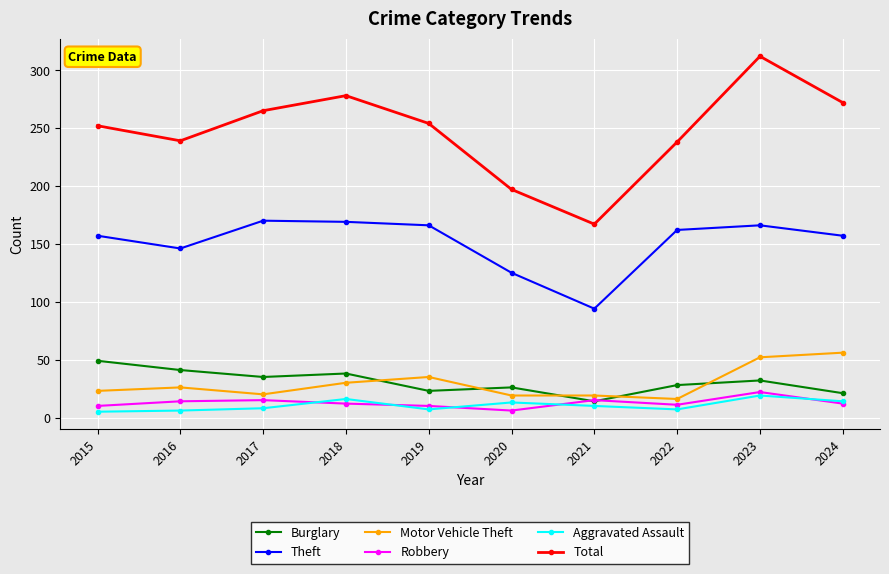

True or false: Theft and Total intersect in this chart.

False